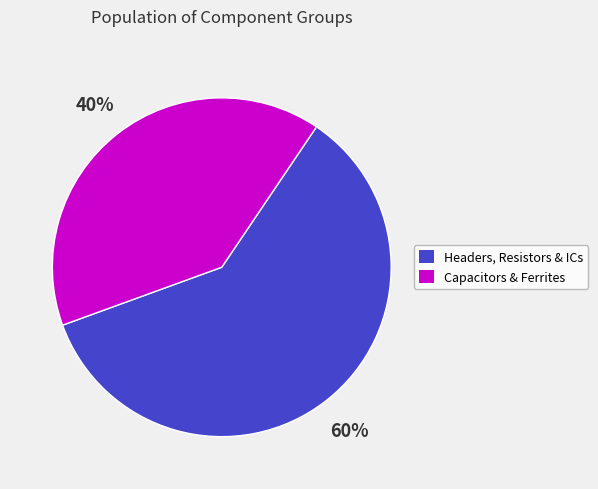

Is there any slice that represents more than half of the pie?

Yes